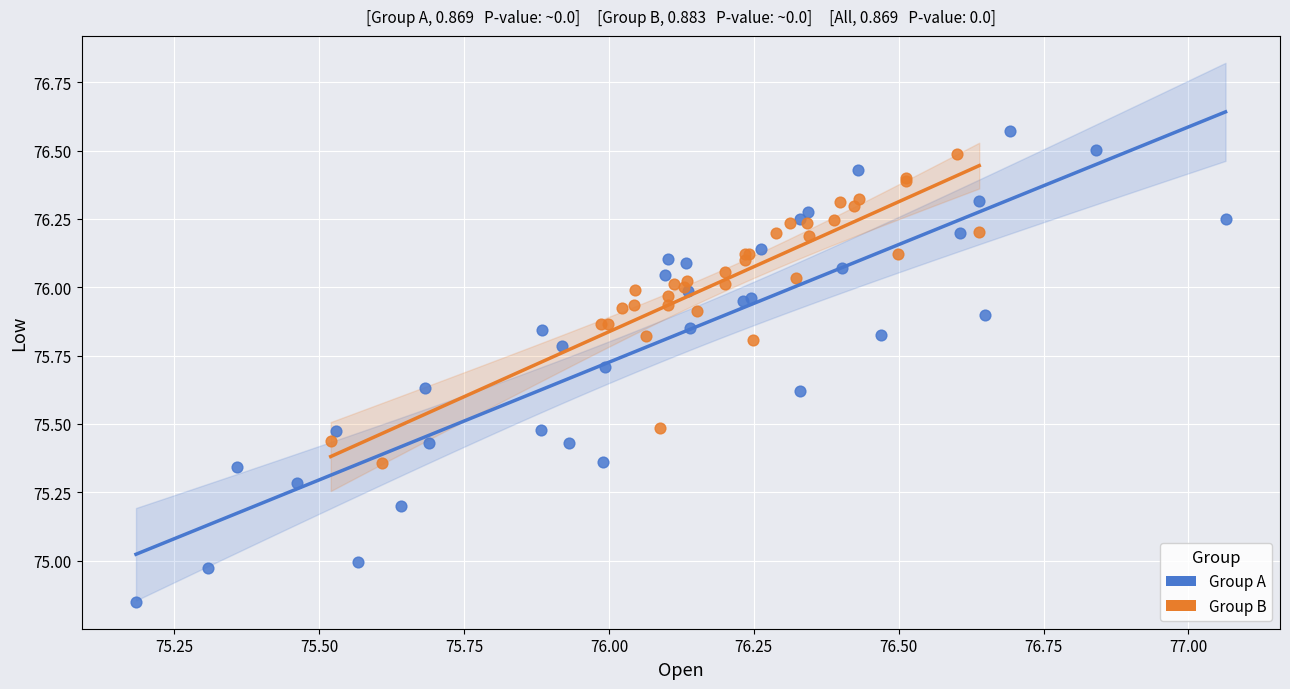

Which series has the largest Y range (max minus min)?

Group A